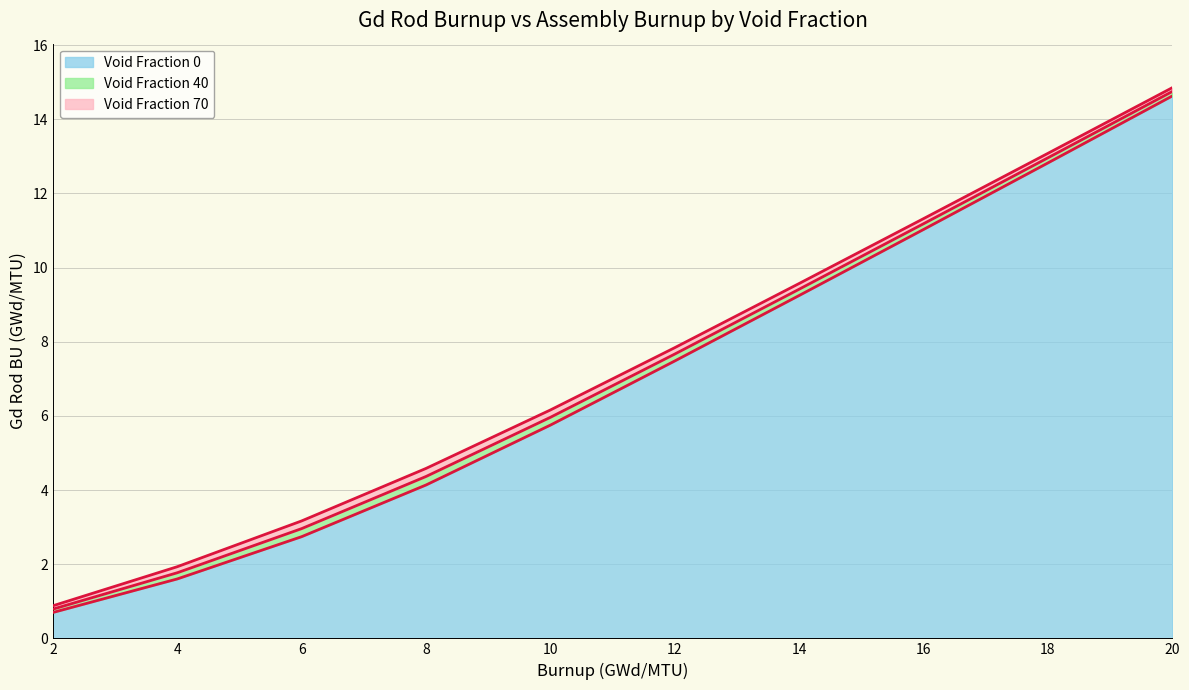

True or false: Void Fraction 40 (line) and Void Fraction 70 (line) intersect in this chart.

False